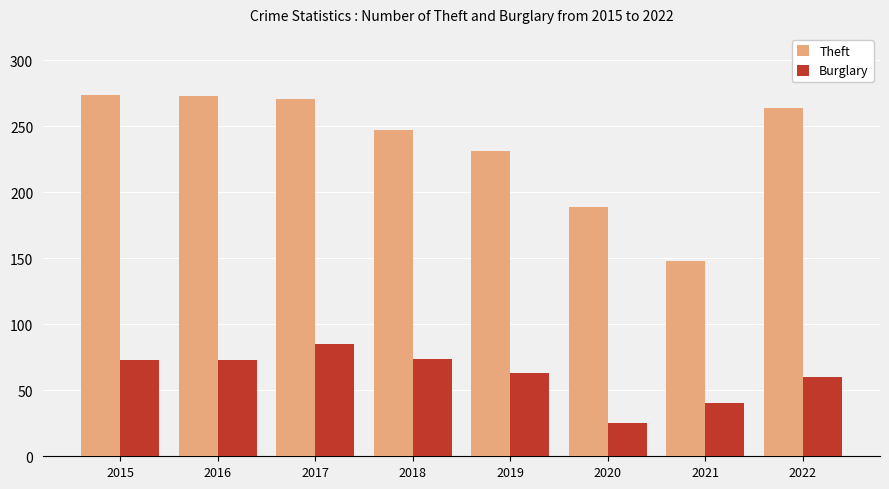

How many bars are there in each group?

2